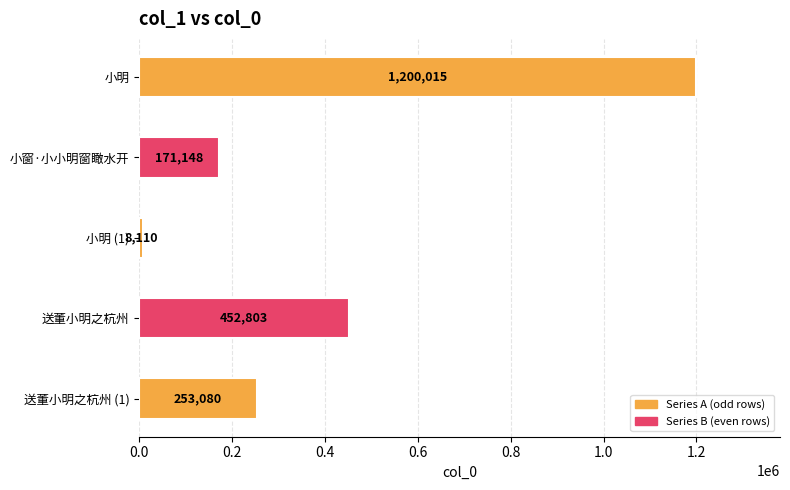

Approximately how many times larger is the value at 送董小明之杭州 (1) compared to 小窗·小小明窗瞰水开?

1.5